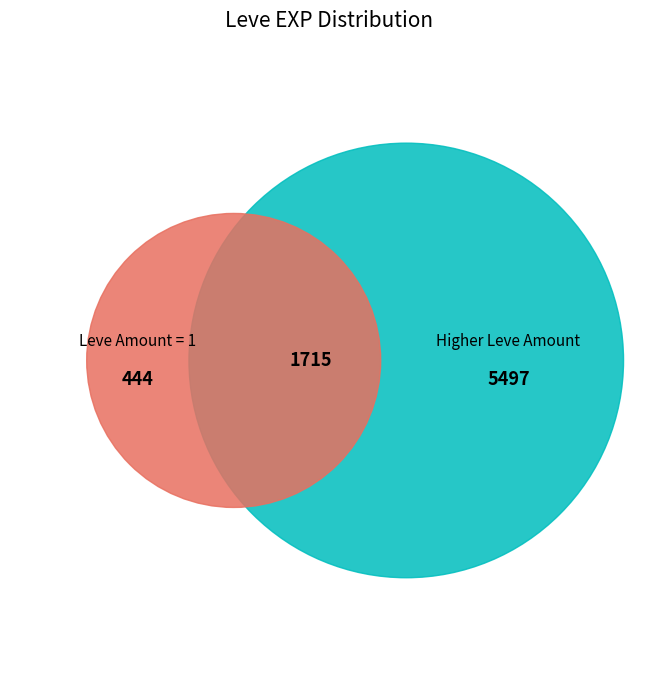

To the nearest percent, what is the combined percentage of 1 and 1?

6%